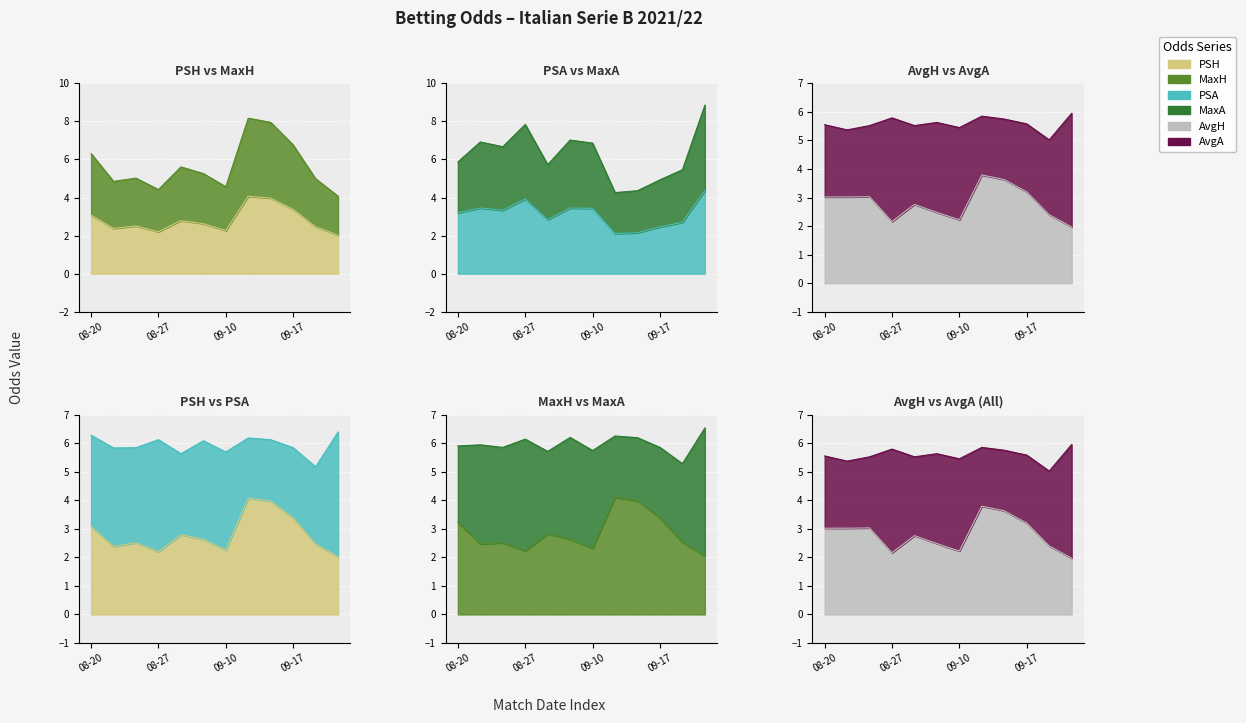

What is the minimum value shown in the chart?

2.0